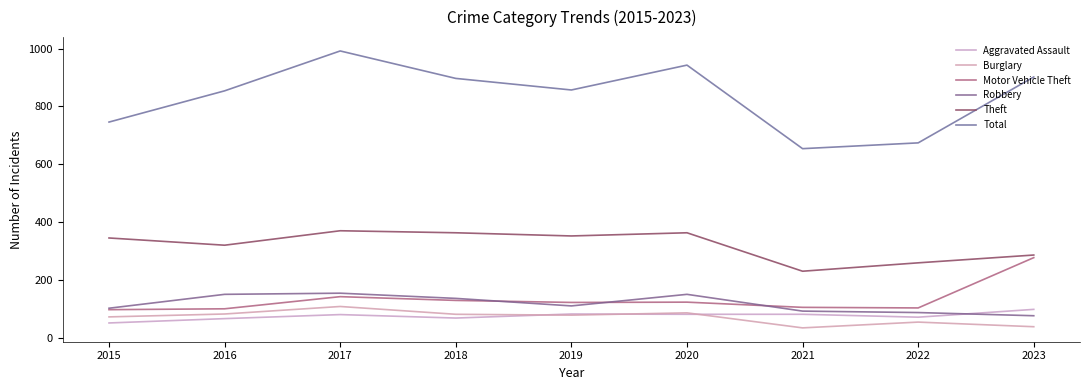

What is the maximum value shown in the chart?

992